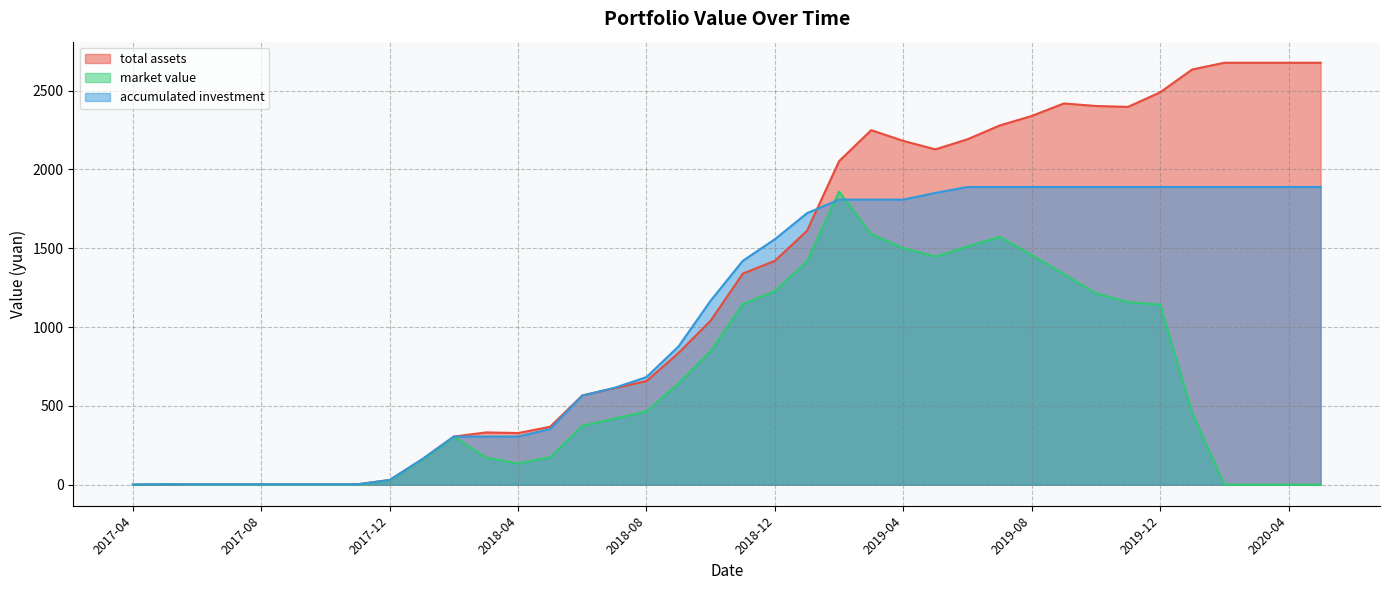

How many data points in accumulated investment are above 1420?

19